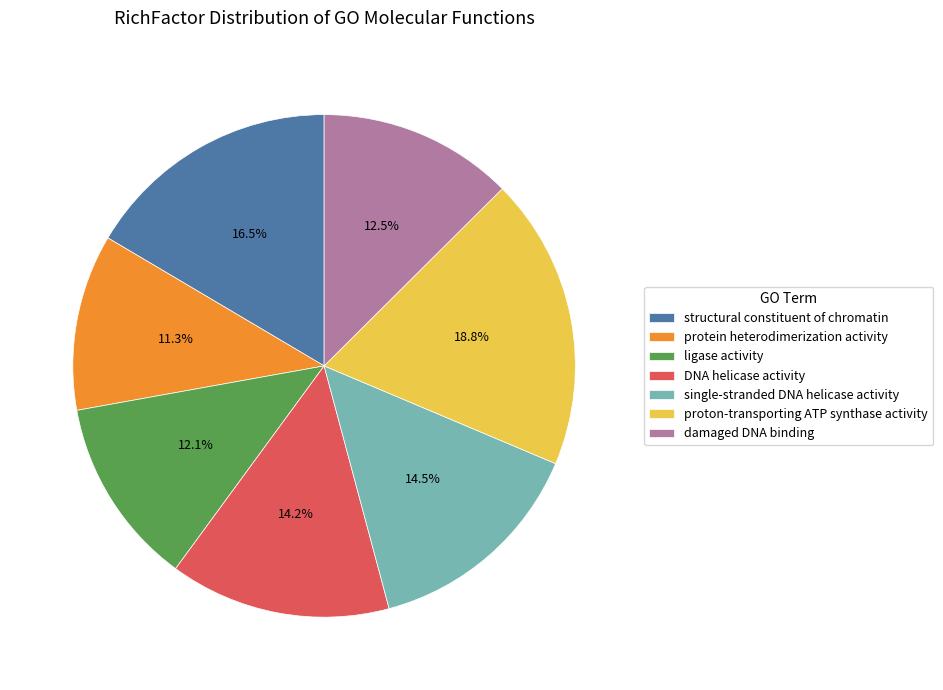

Which category has the biggest portion of the pie?

proton-transporting ATP synthase activity